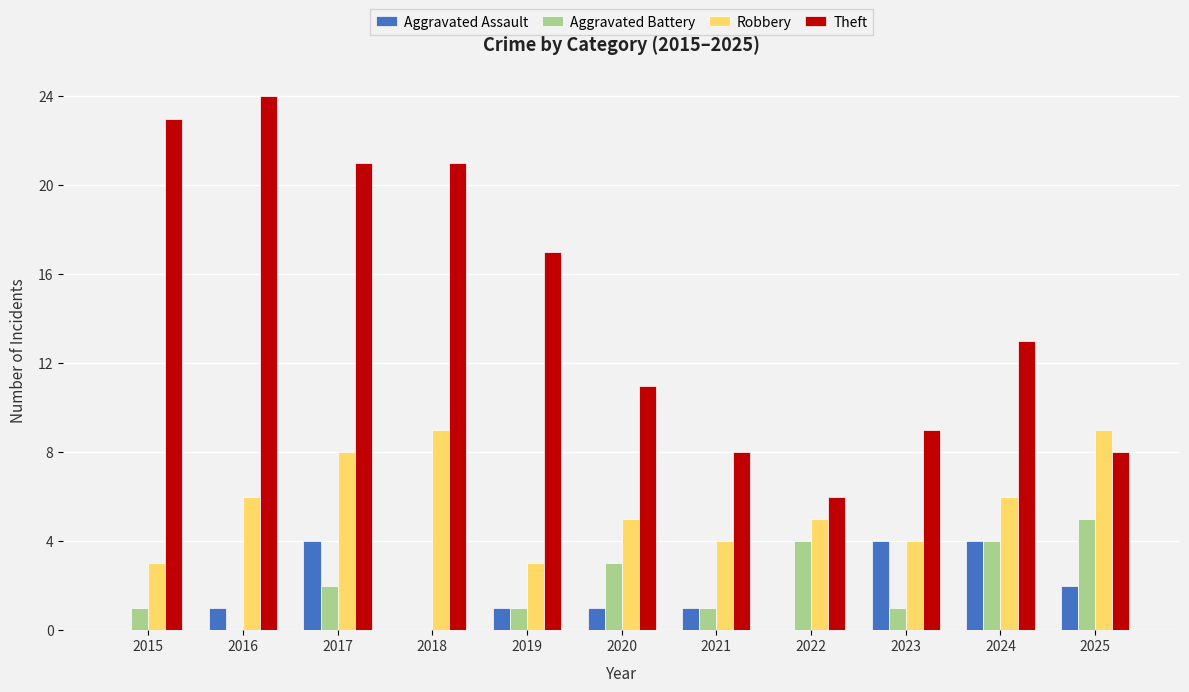

The Aggravated Battery series shows 3 at 2020. True or false?

True